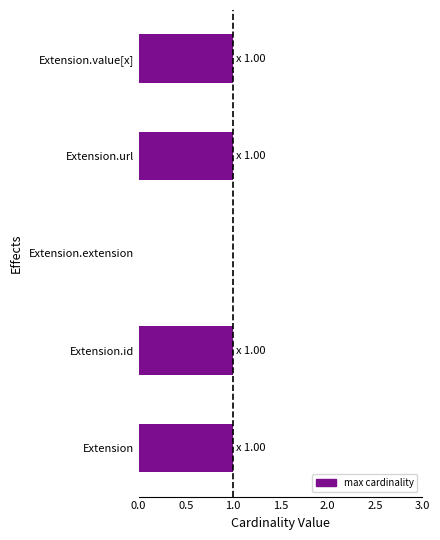

Rank the categories by min value from lowest to highest.

Extension, Extension.id, Extension.extension, Extension.value[x], Extension.url